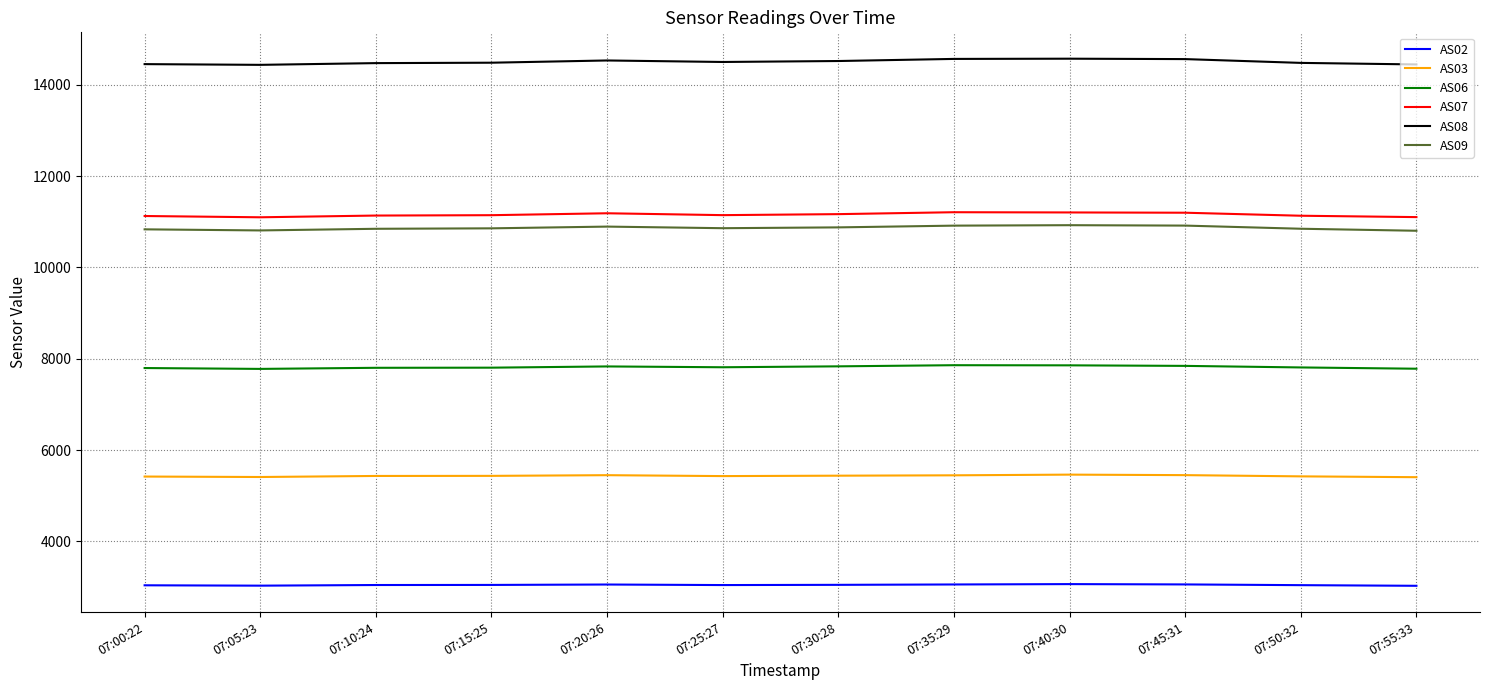

How many values in the AS02 series are below 3046?

6